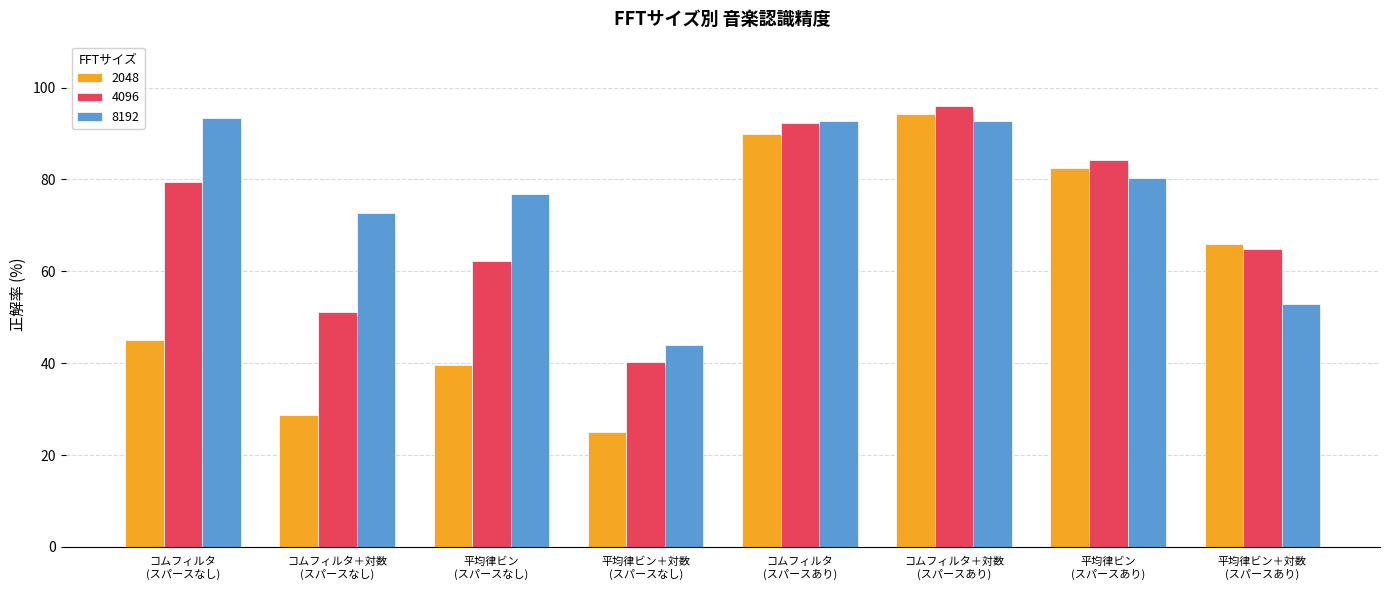

Are the bars grouped side by side (vs. stacked)?

Yes